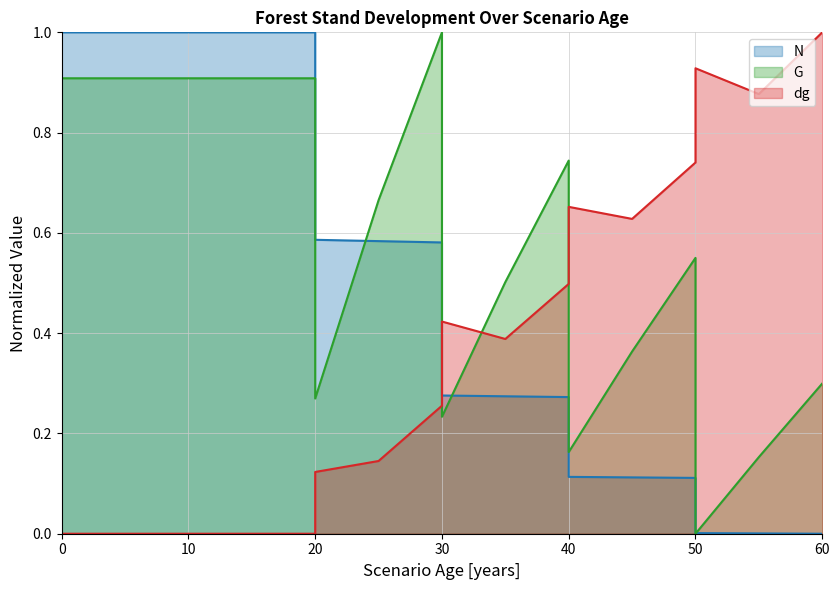

True or false: N has more than 0 interior local peaks.

False